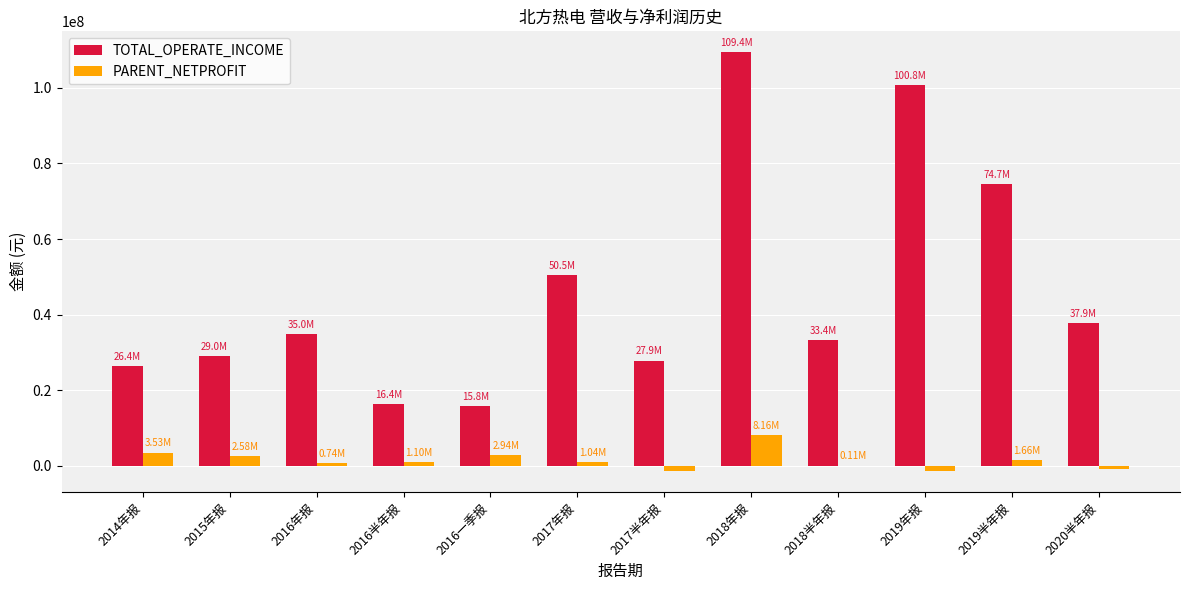

How many distinct data groups are displayed?

2